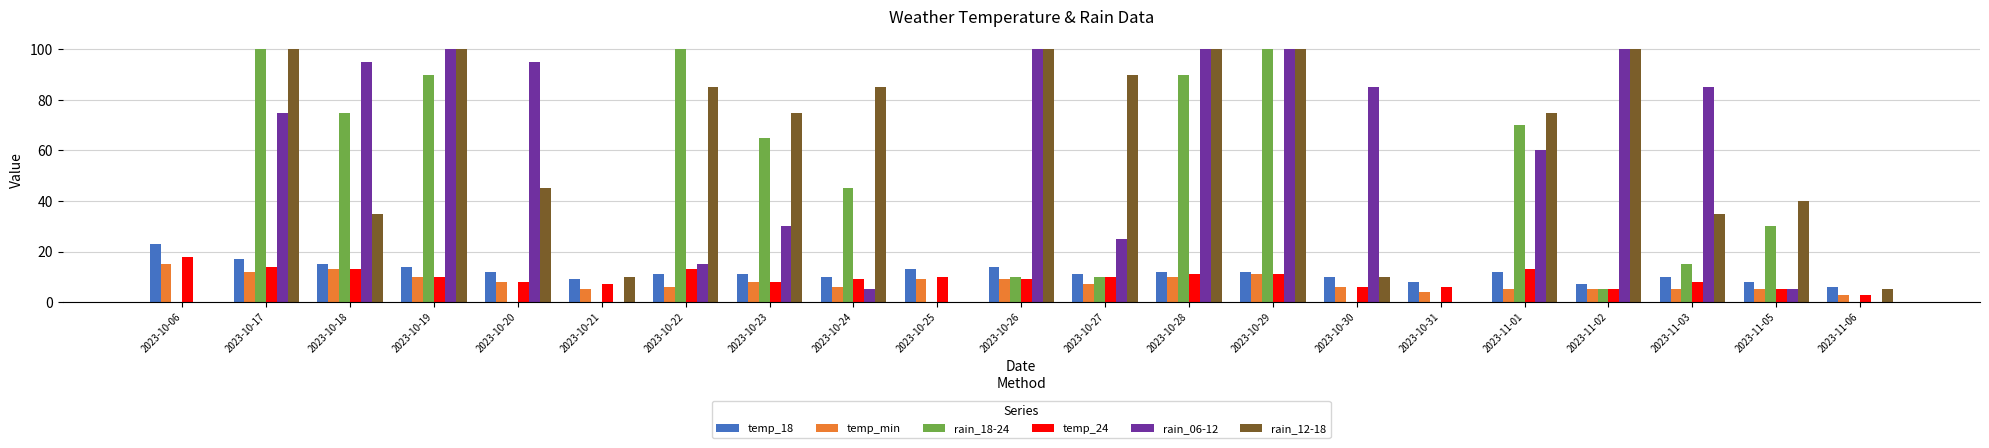

What is the total value across all series at 2023-10-29?

334